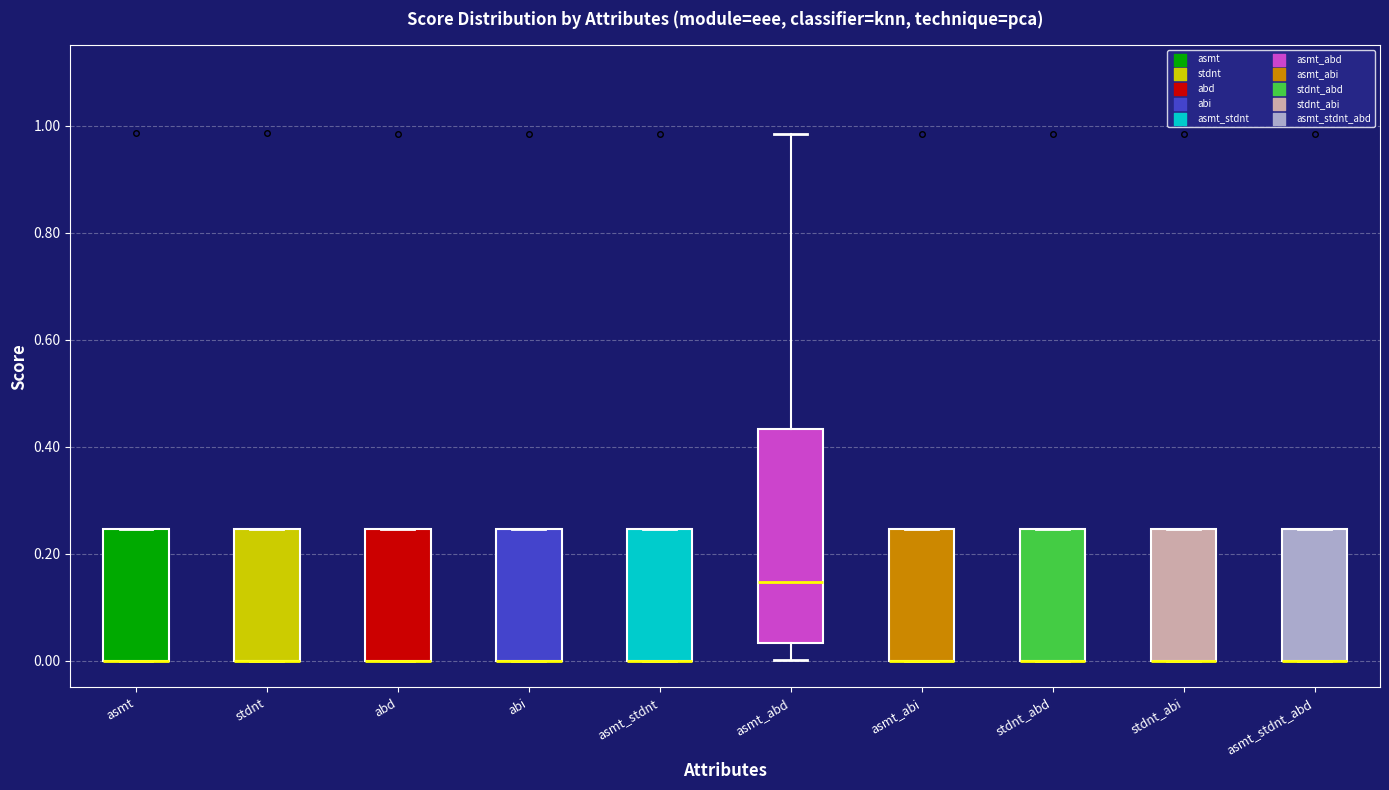

Reading left to right, read every box against the y-axis: the position of its median line, the range the box covers, and the ends of its whiskers. The values are not printed on the chart, so give them approximately, as read against the axis.

asmt: median 0.00 (drawn on the box's lower edge), box 0.00 to 0.24, whiskers 0.00 to 0.24
stdnt: median 0.00 (drawn on the box's lower edge), box 0.00 to 0.24, whiskers 0.00 to 0.24
abd: median 0.00 (drawn on the box's lower edge), box 0.00 to 0.24, whiskers 0.00 to 0.24
abi: median 0.00 (drawn on the box's lower edge), box 0.00 to 0.24, whiskers 0.00 to 0.24
asmt_stdnt: median 0.00 (drawn on the box's lower edge), box 0.00 to 0.24, whiskers 0.00 to 0.24
asmt_abd: median 0.14, box 0.04 to 0.44, whiskers 0.00 to 0.98
asmt_abi: median 0.00 (drawn on the box's lower edge), box 0.00 to 0.24, whiskers 0.00 to 0.24
stdnt_abd: median 0.00 (drawn on the box's lower edge), box 0.00 to 0.24, whiskers 0.00 to 0.24
stdnt_abi: median 0.00 (drawn on the box's lower edge), box 0.00 to 0.24, whiskers 0.00 to 0.24
asmt_stdnt_abd: median 0.00 (drawn on the box's lower edge), box 0.00 to 0.24, whiskers 0.00 to 0.24